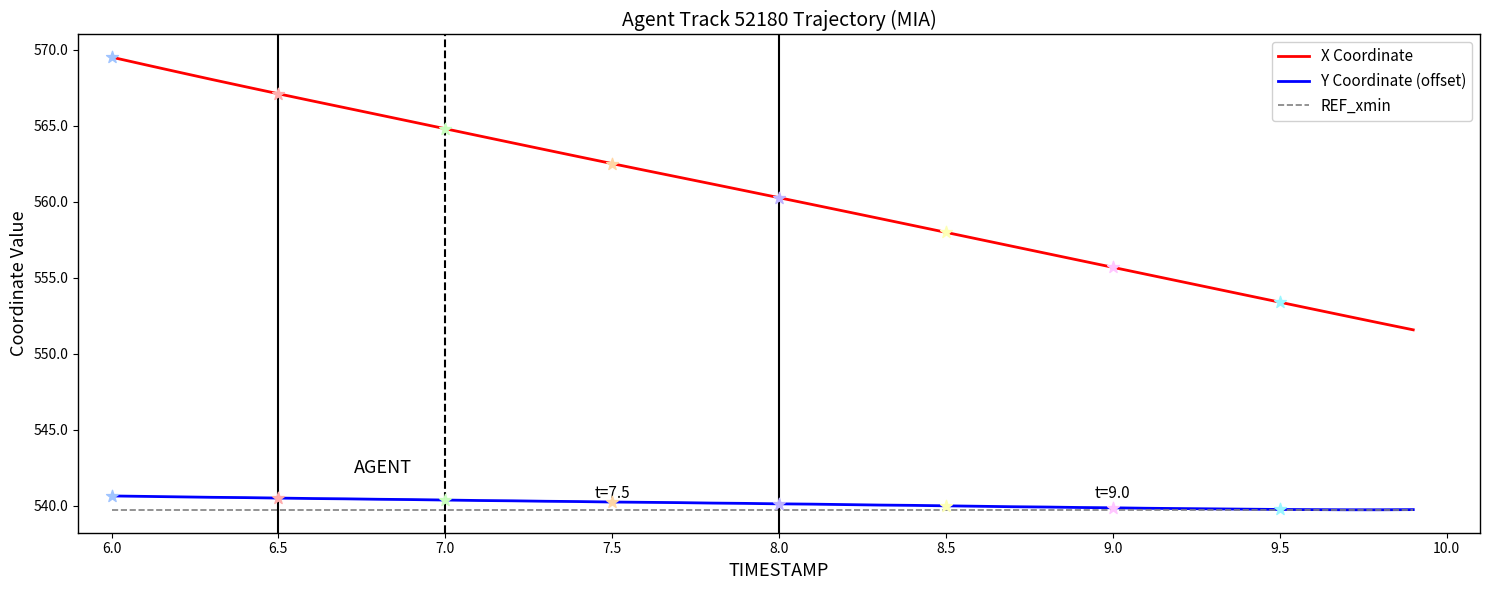

Which series has the largest total across all categories?

X Coordinate